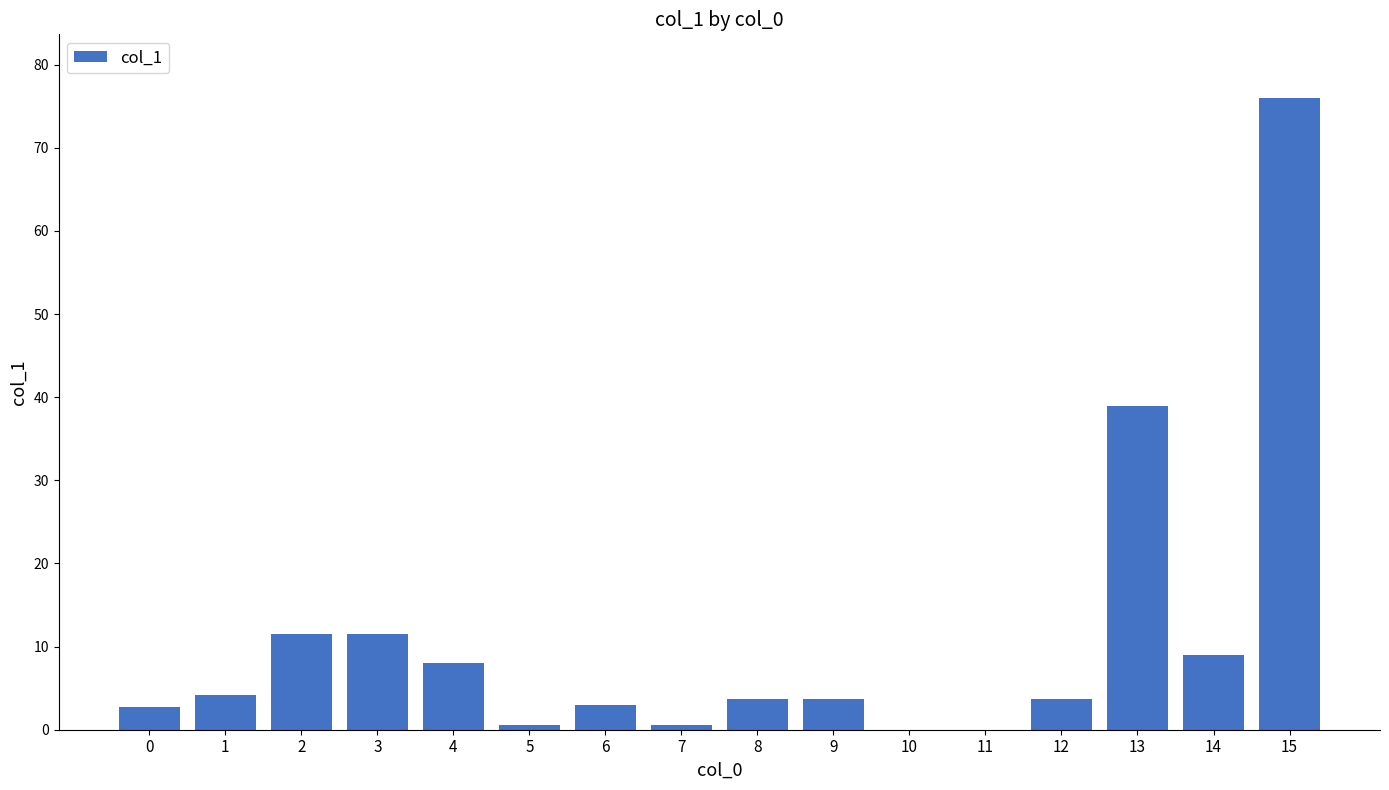

At which label is the value closest to 38?

13